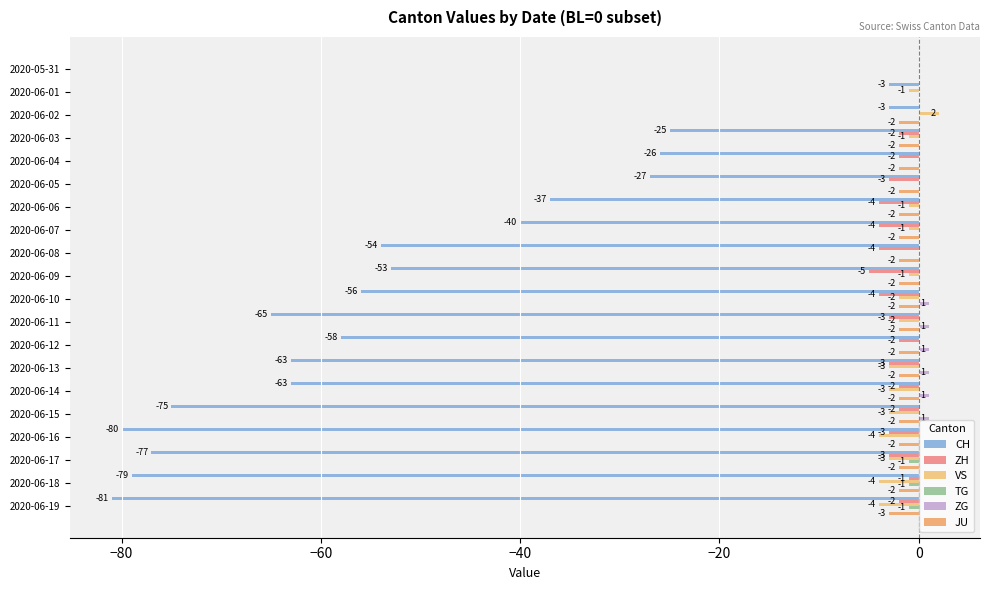

How many positive values does the ZG series have?

6